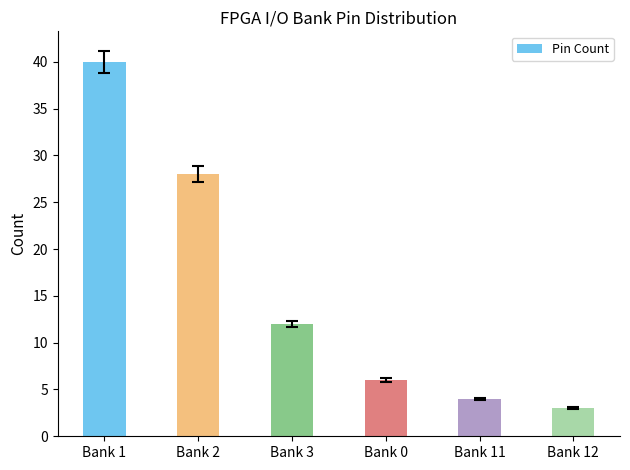

The value at Bank 1 is 40. True or false?

True